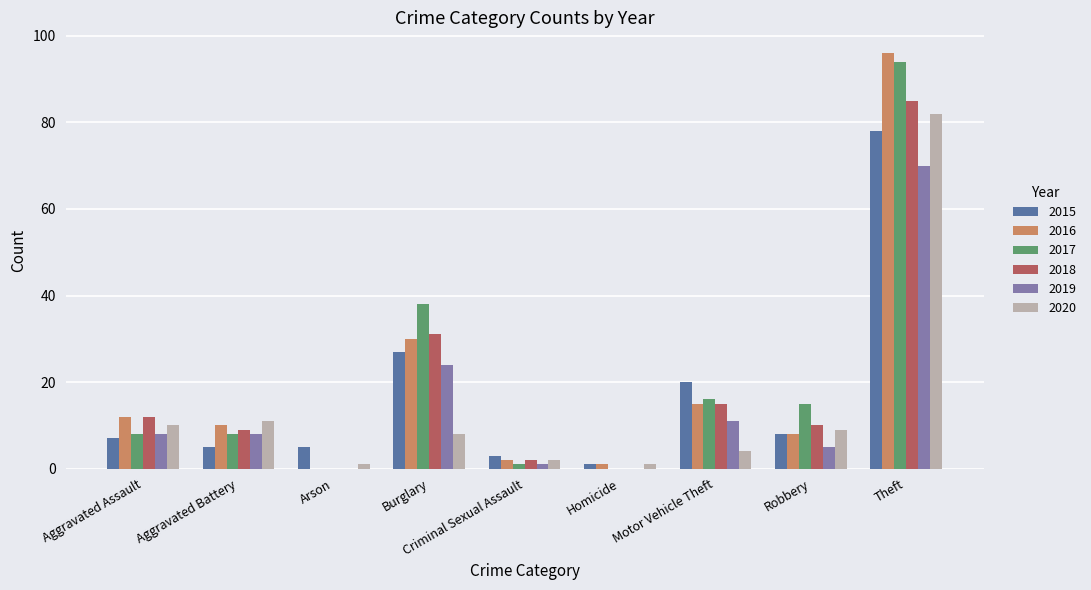

The value of 2015 at Arson is 5. True or false?

True